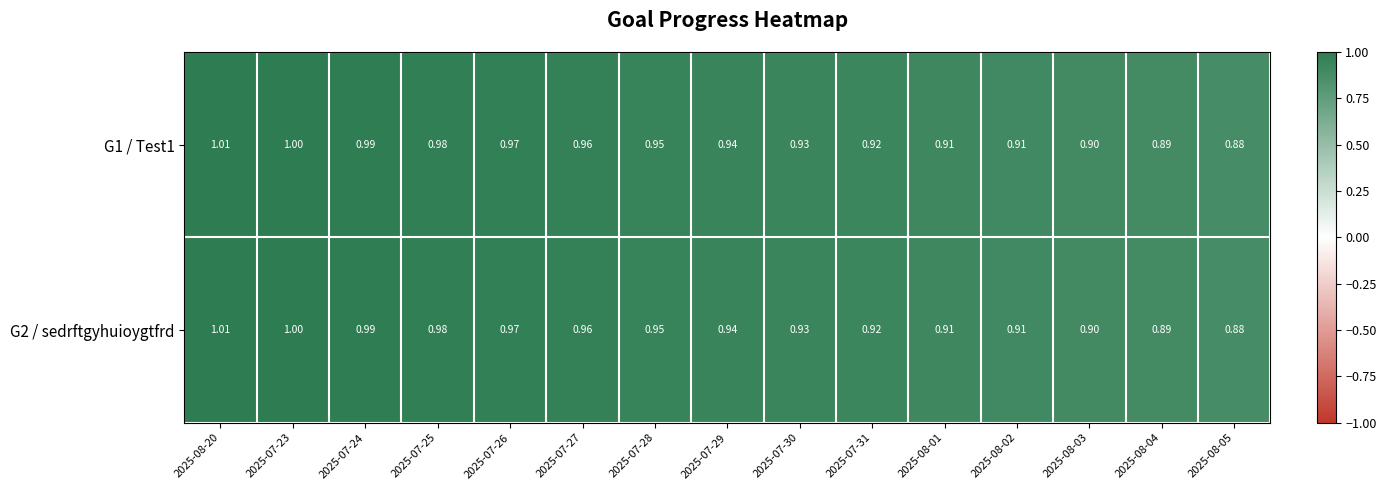

Is the value of G2 / sedrftgyhuioygtfrd at 2025-07-25 greater than the value of G1 / Test1 at 2025-07-30?

Yes